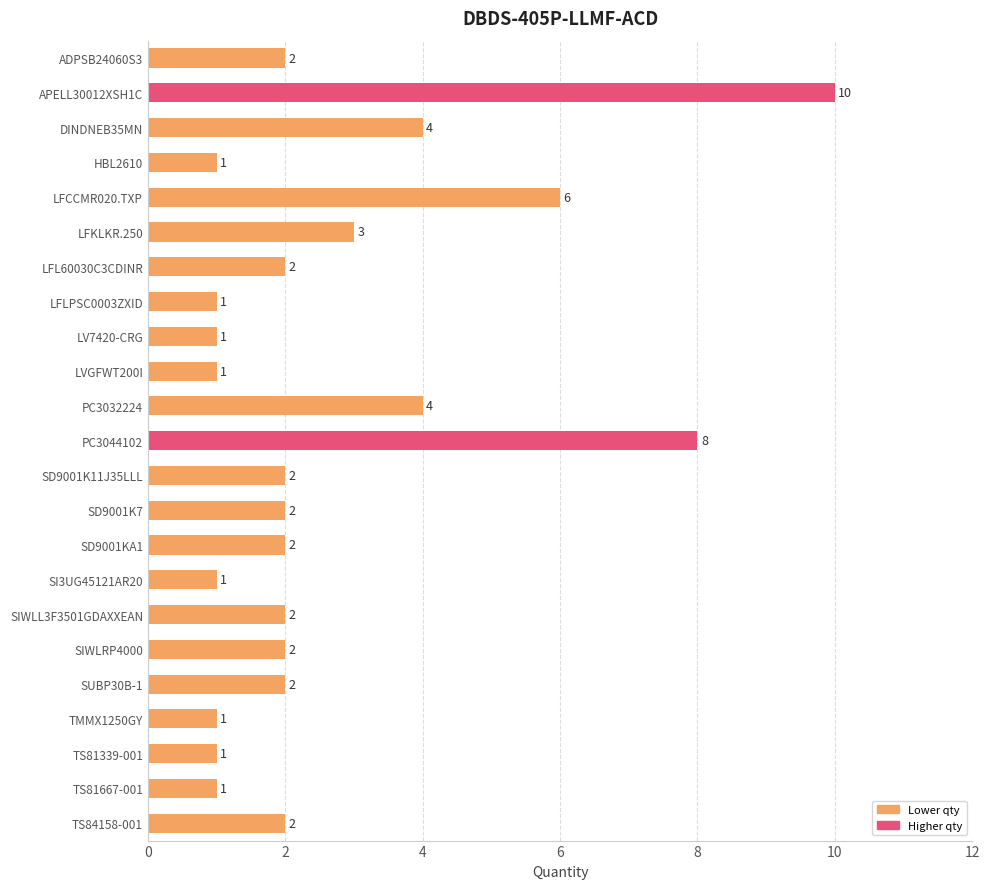

Is it true that the value at SIWLRP4000 is 2?

True